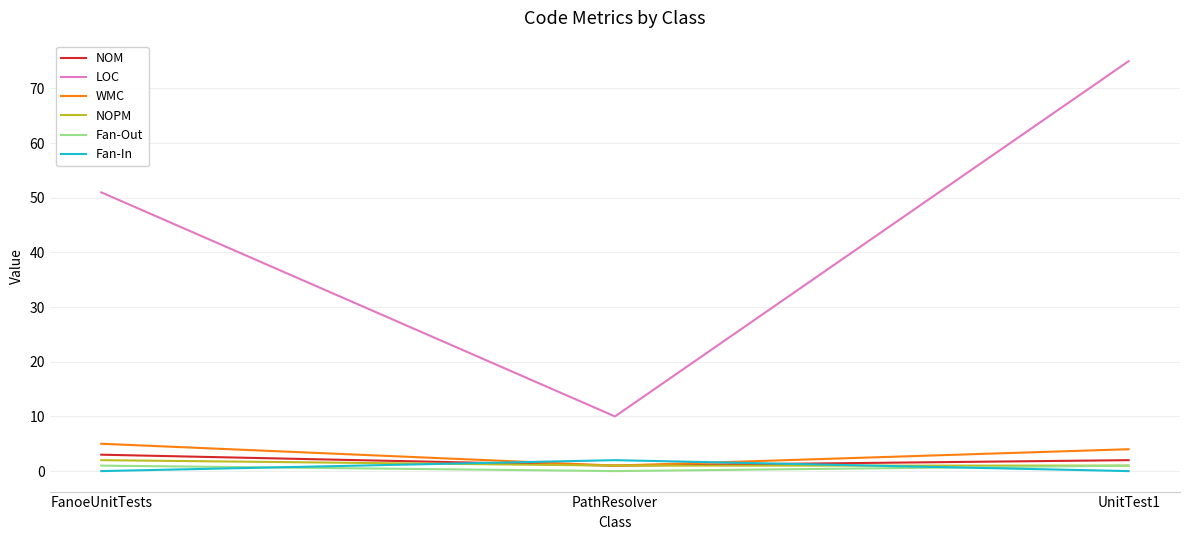

True or false: NOPM has a value of 2 at FanoeUnitTests.

True